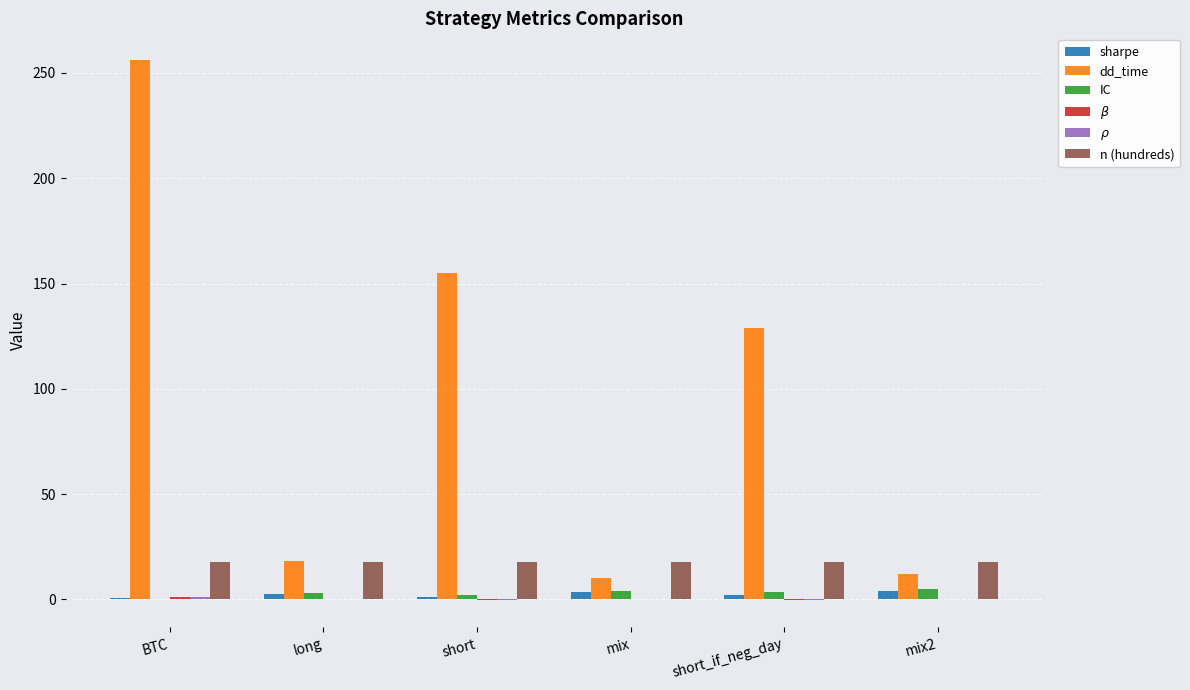

Which series has the largest total across all categories?

dd_time